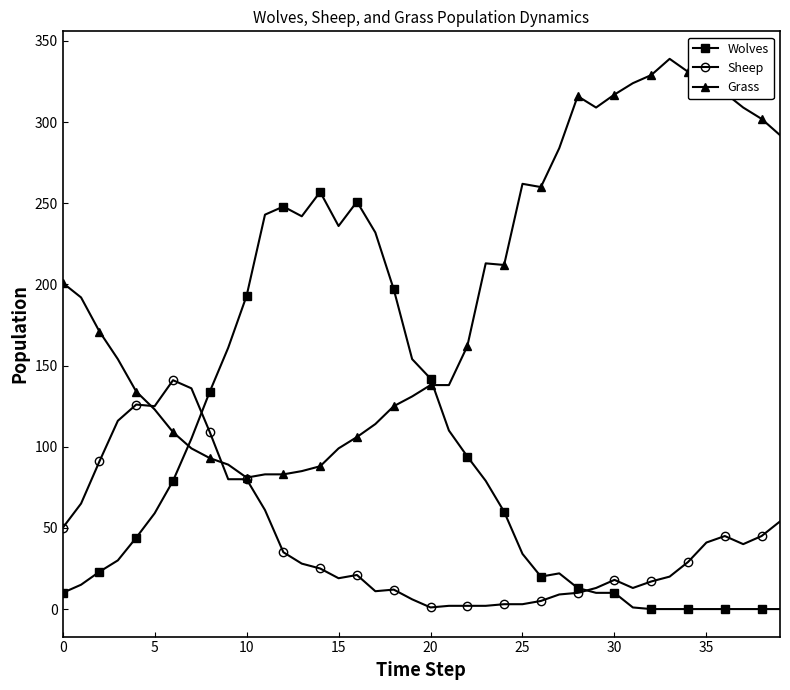

List the series in order of their overall mean, lowest first.

Sheep, Wolves, Grass